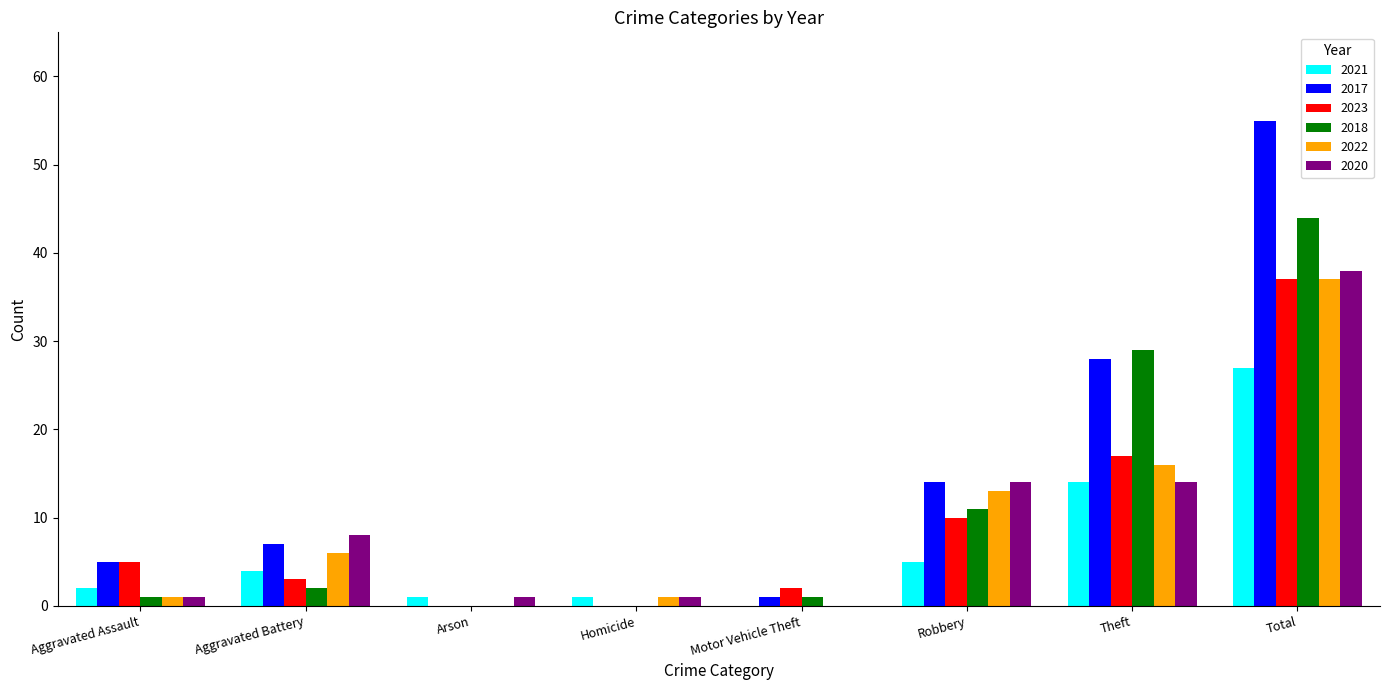

Is the value of 2017 at Motor Vehicle Theft greater than the value of 2020 at Robbery?

No